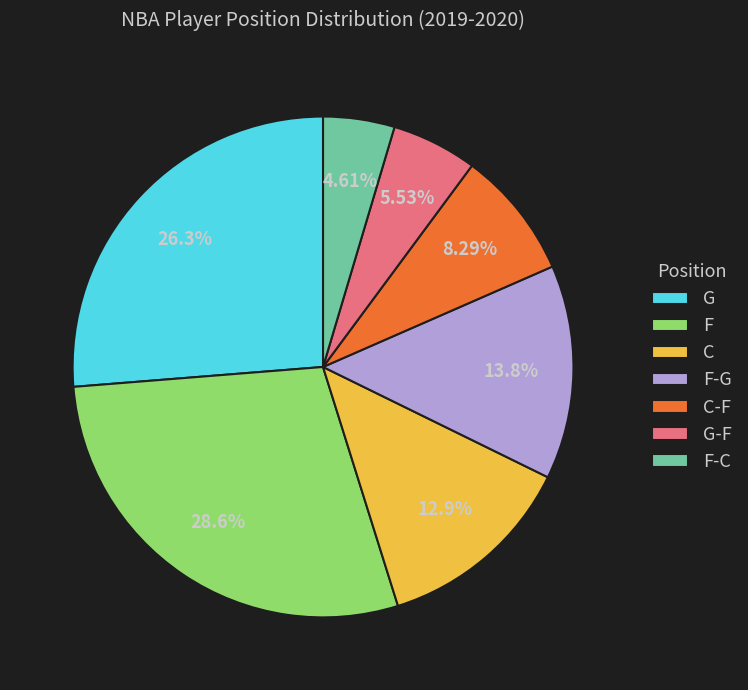

What percentage is the G slice, to the nearest percent?

26%